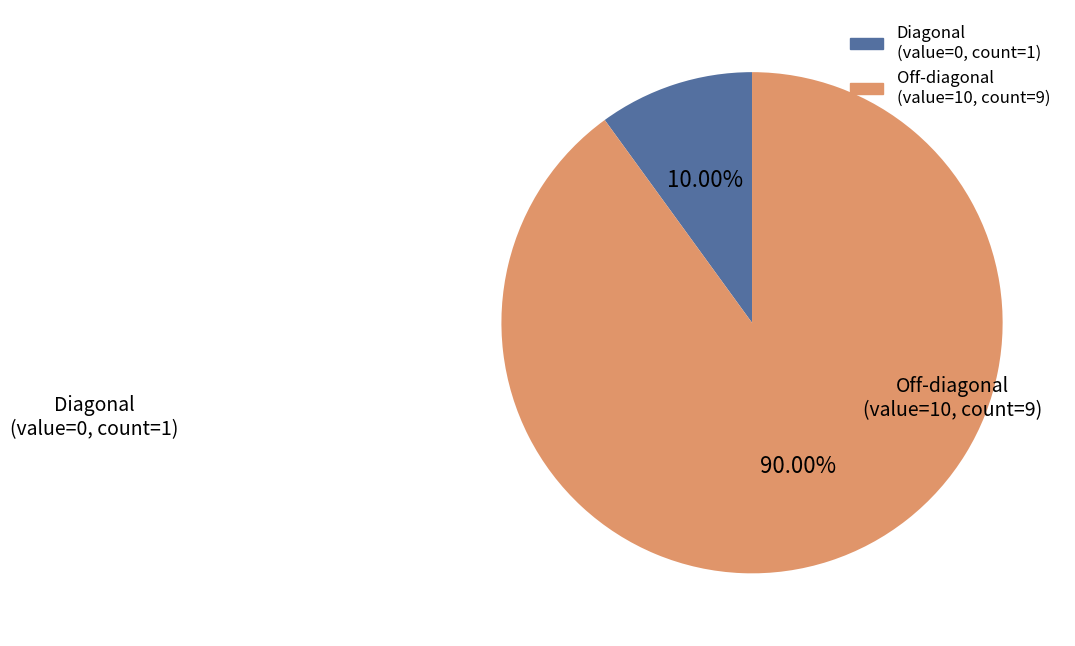

Does any single category account for the majority?

Yes